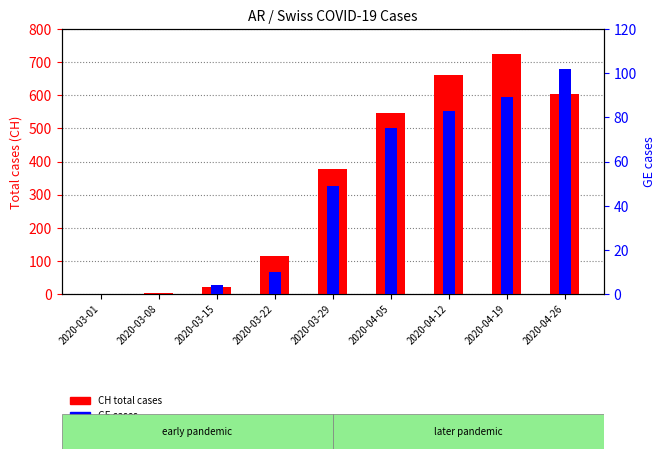

Which label corresponds to the smallest value in the chart?

2020-03-01